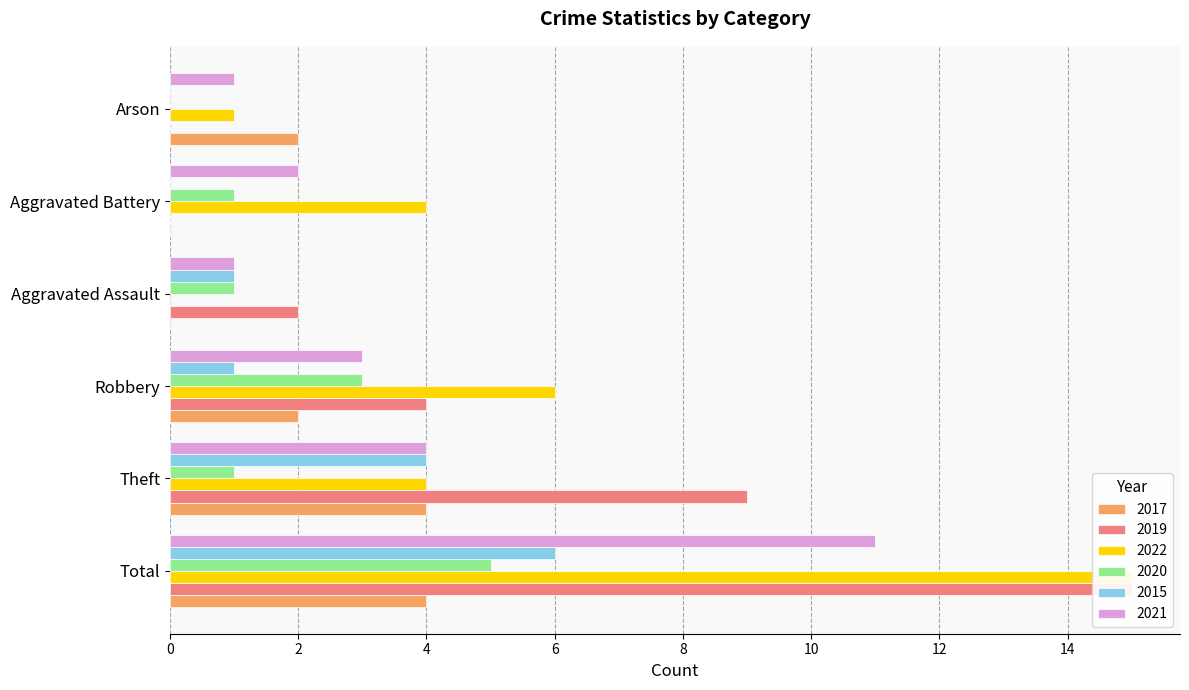

Is it true that 2015 equals 1 at Aggravated Assault?

True